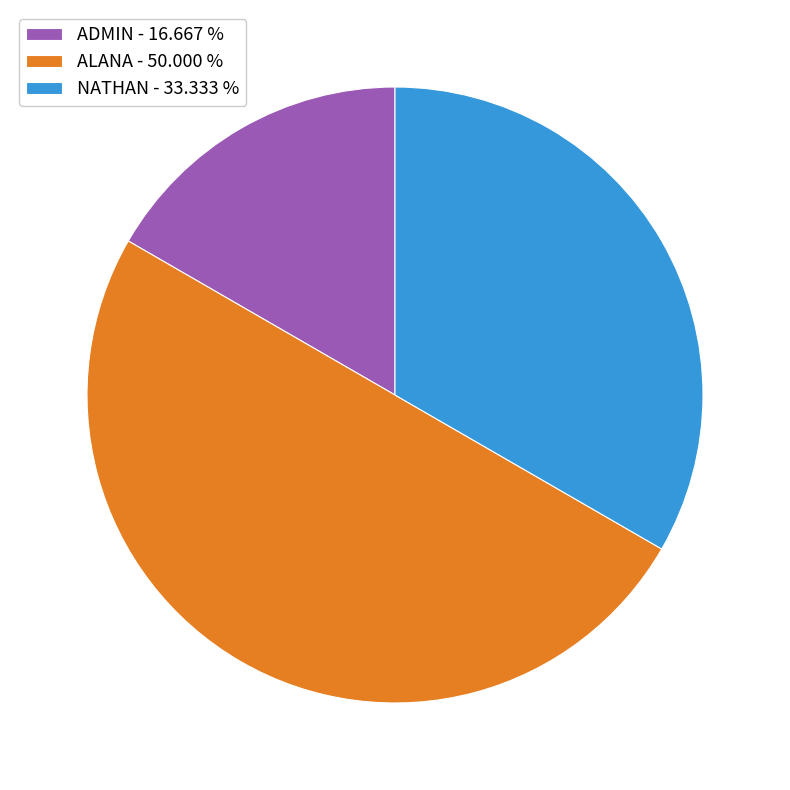

Between NATHAN - 33.333 % and ADMIN - 16.667 %, which is larger?

NATHAN - 33.333 %